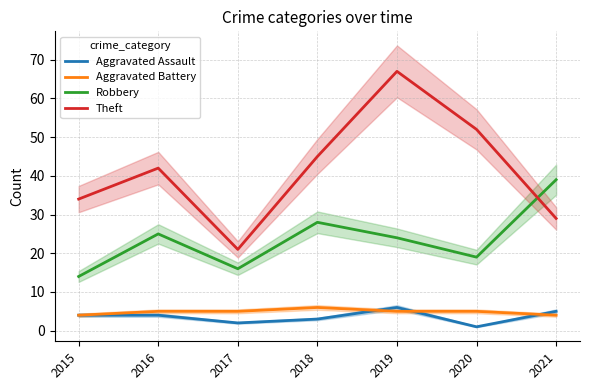

Reading left to right, extract all data points from this chart.

Aggravated Assault: 2015=4	2016=4	2017=2	2018=3	2019=6	2020=1	2021=5
Aggravated Battery: 2015=4	2016=5	2017=5	2018=6	2019=5	2020=5	2021=4
Robbery: 2015=14	2016=25	2017=16	2018=28	2019=24	2020=19	2021=39
Theft: 2015=34	2016=42	2017=21	2018=45	2019=67	2020=52	2021=29